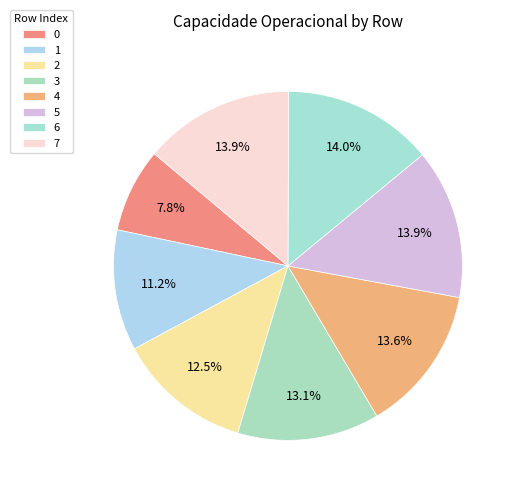

True or false: 5 accounts for 27% of the total.

False